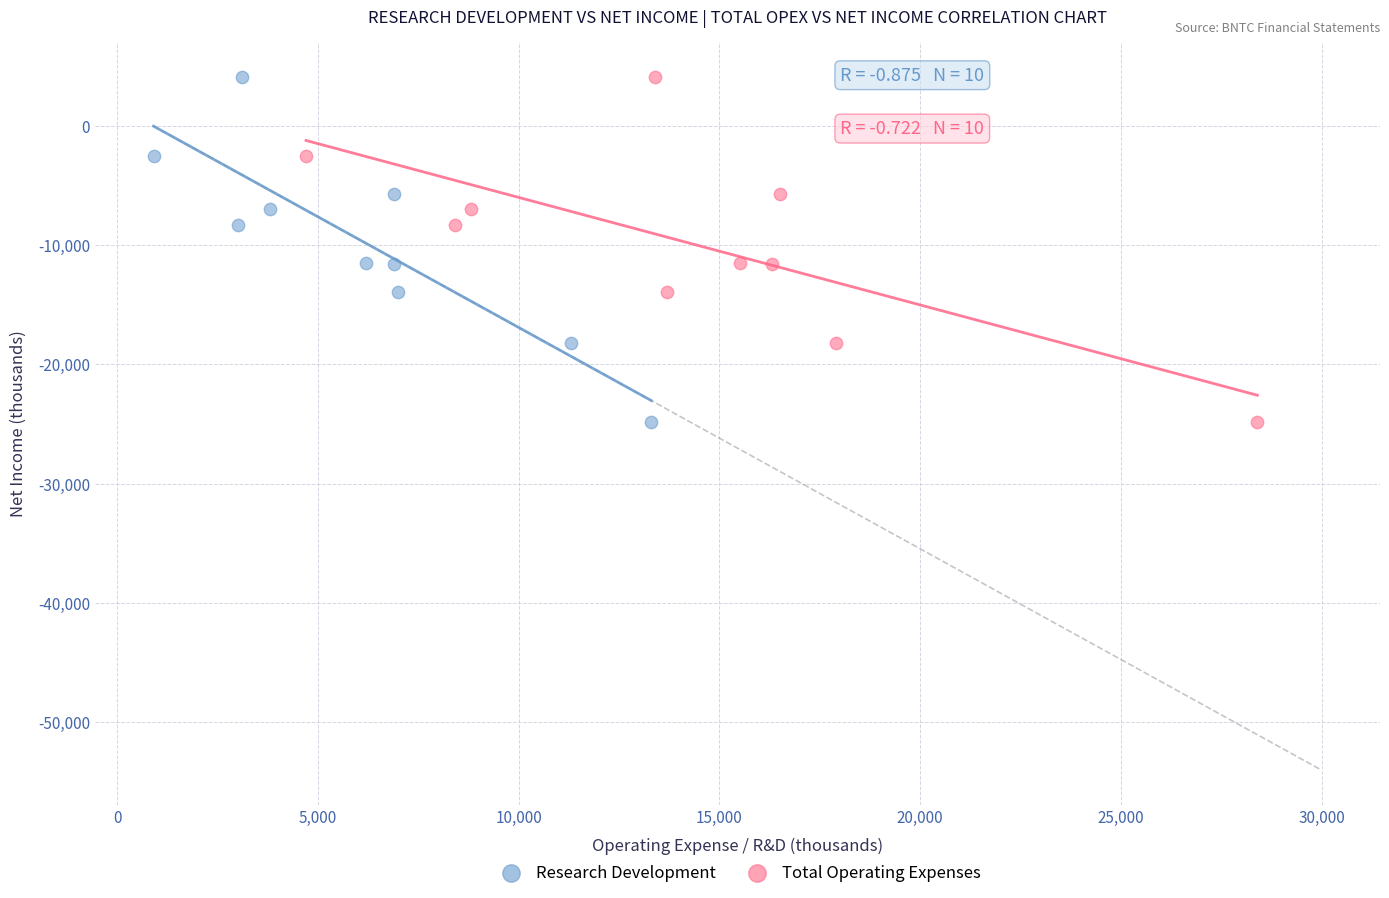

What are all the series names shown in the legend?

Research Development, Total Operating Expenses